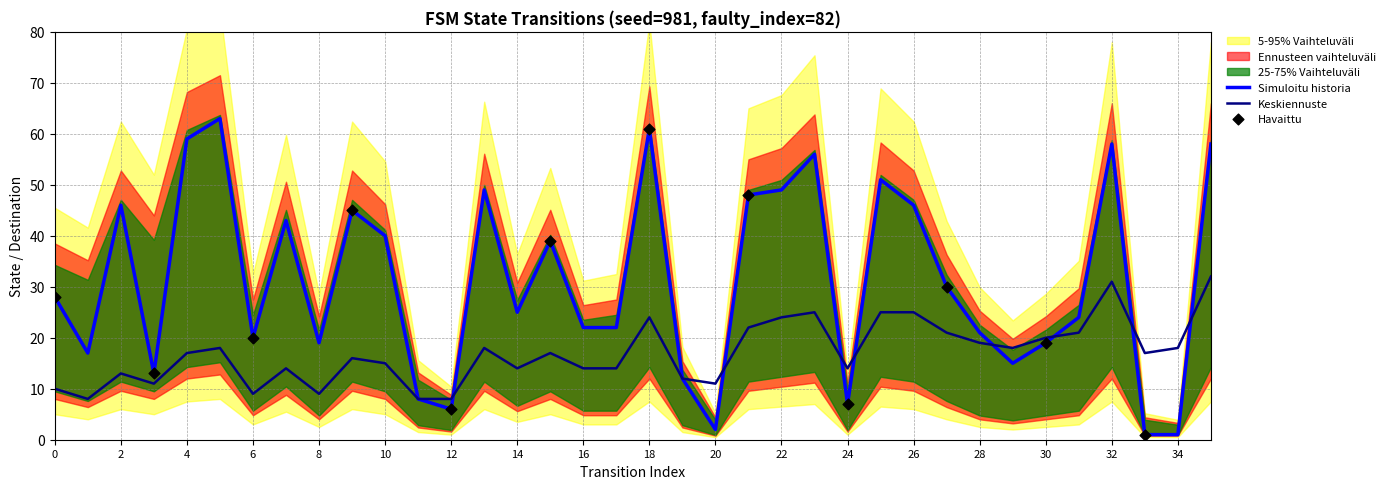

What is the maximum value for Simuloitu historia?

63